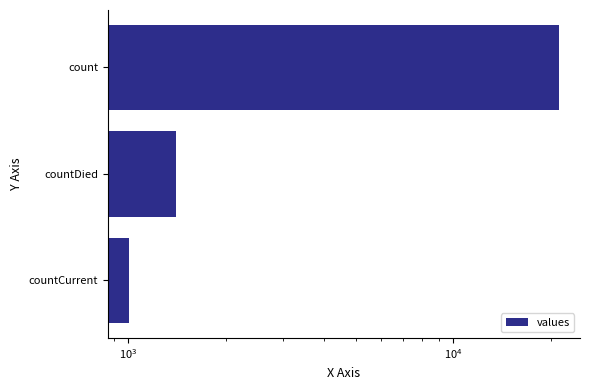

What is the average value?

7820